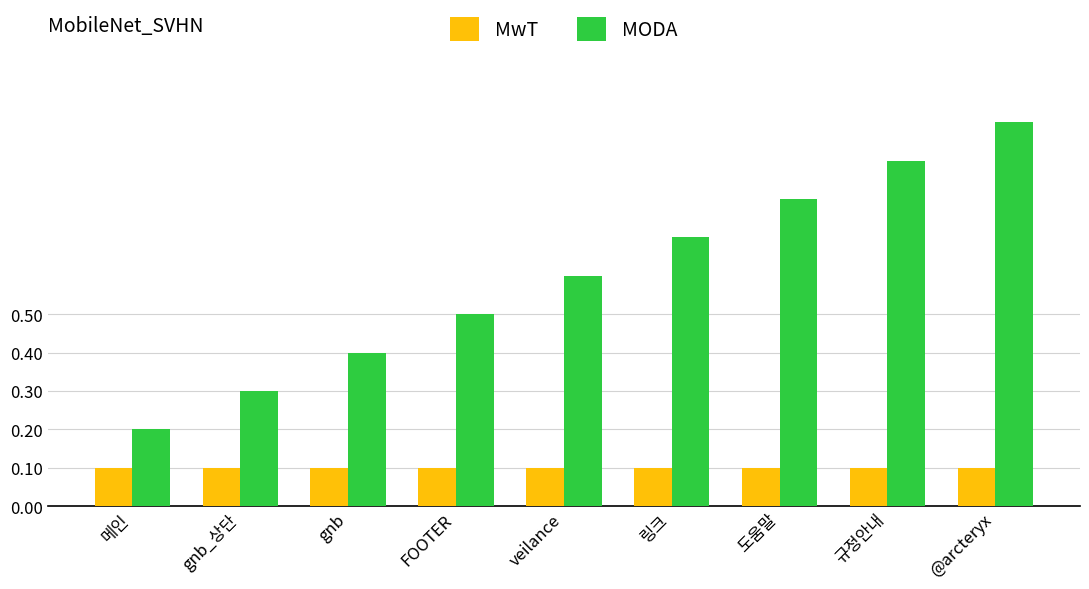

Are the bars grouped side by side (vs. stacked)?

Yes